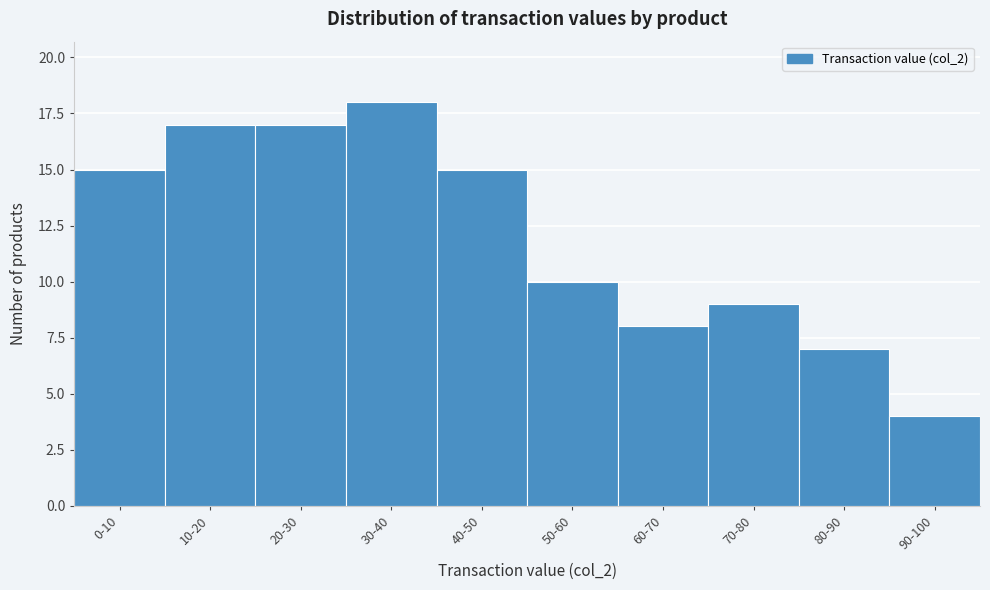

Reading left to right, extract all data points from this chart.

0-10=15	10-20=17	20-30=17	30-40=18	40-50=15	50-60=10	60-70=8	70-80=9	80-90=7	90-100=4